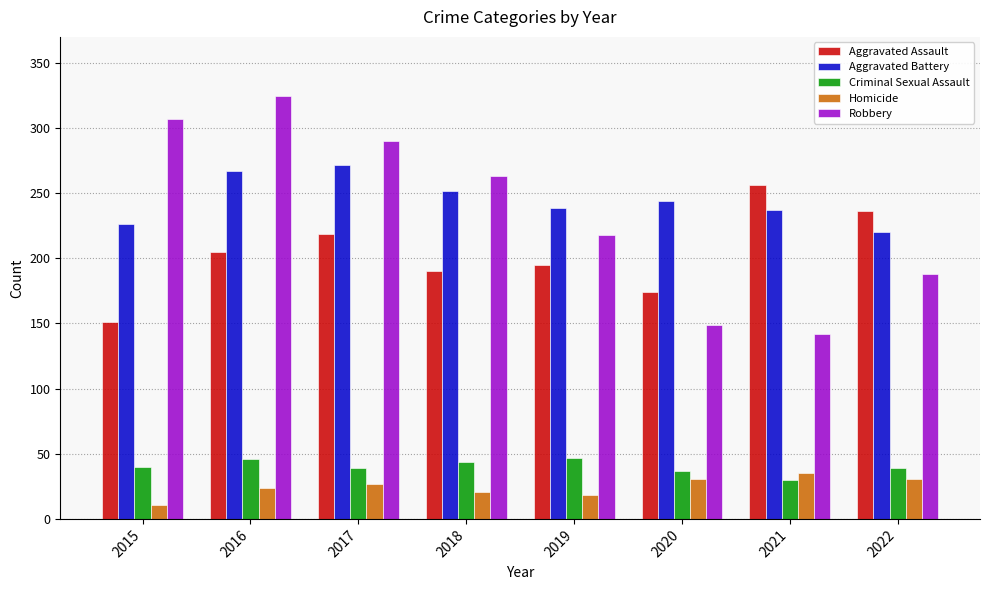

What is the highest value of the Criminal Sexual Assault series?

47